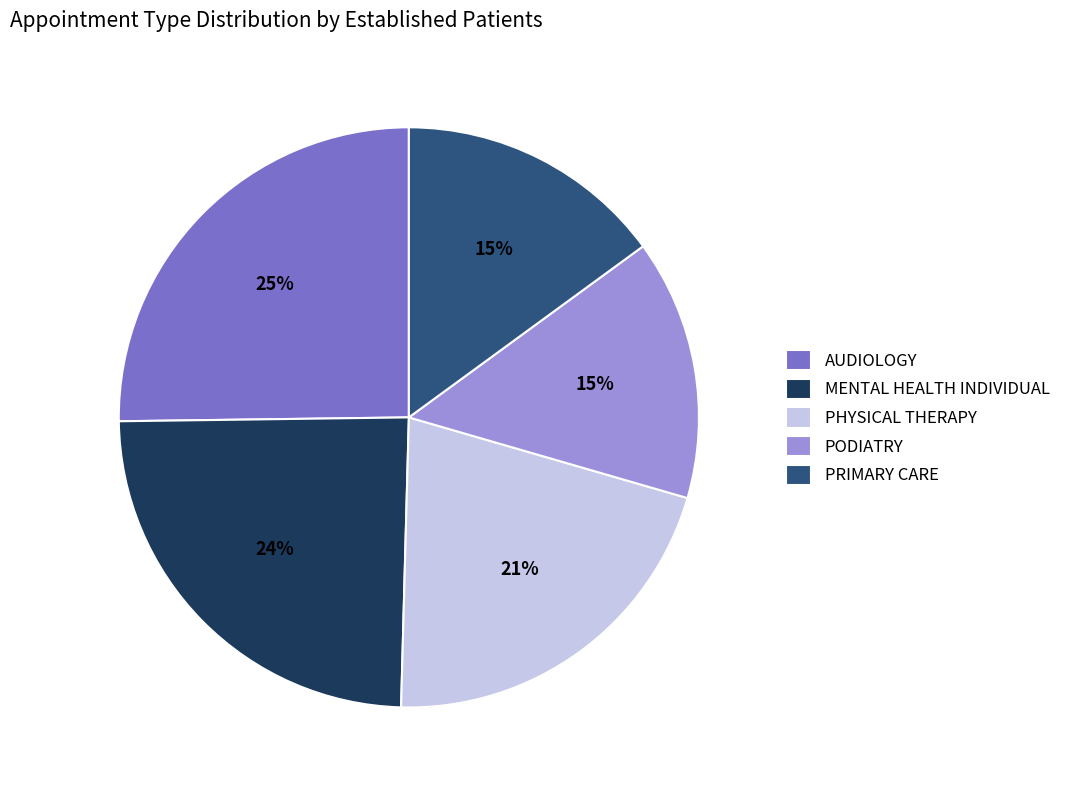

The MENTAL HEALTH INDIVIDUAL slice represents 12% of the pie. True or false?

False